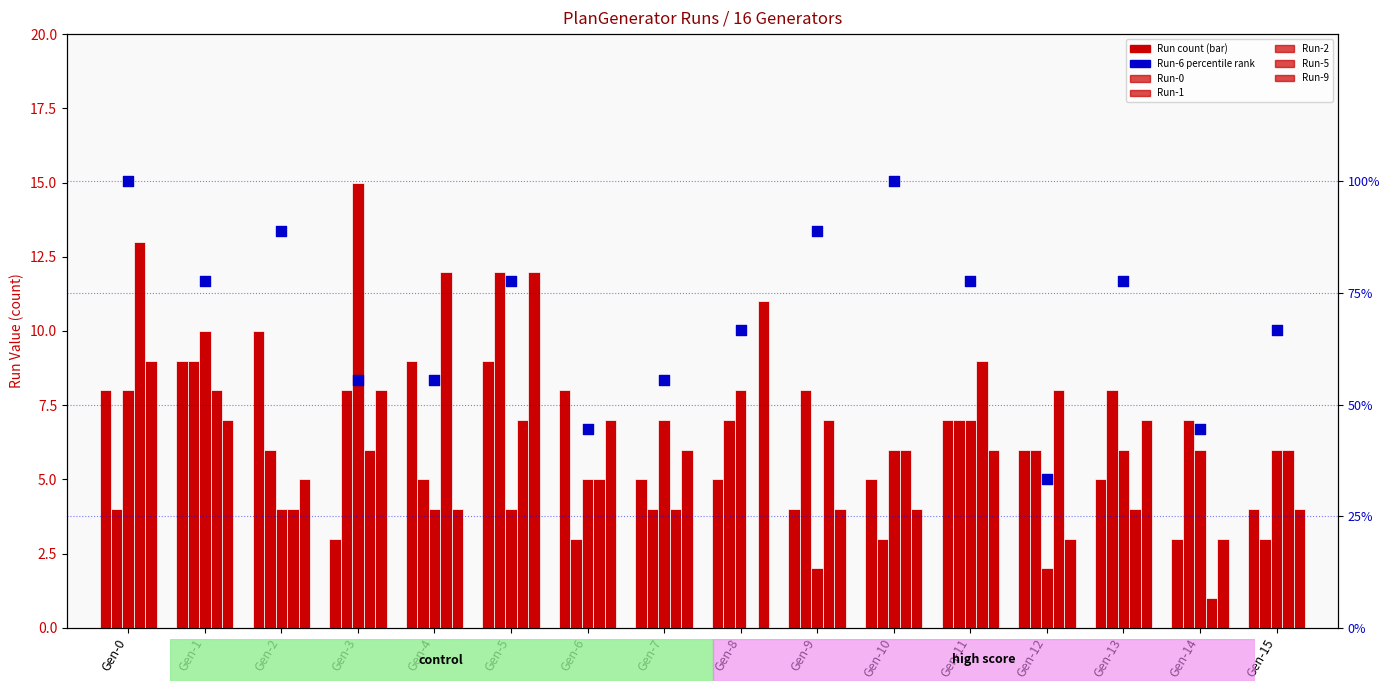

Which series contains the lowest Y value?

Run-5